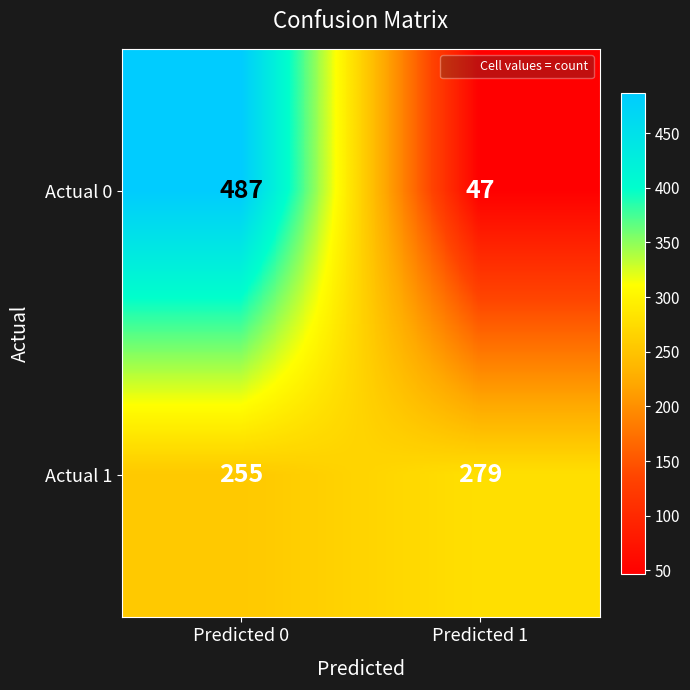

List the series in order of their peak value, lowest first.

Actual 1, Actual 0